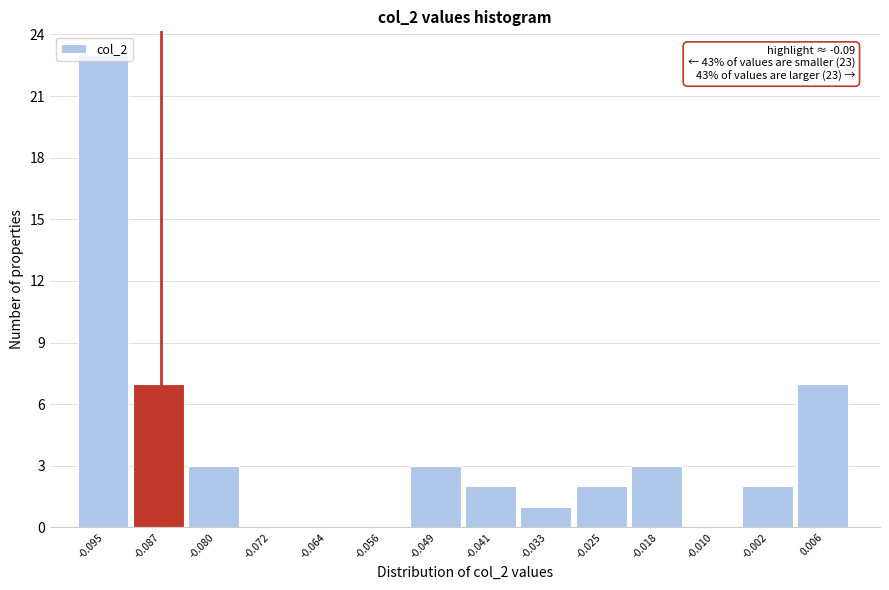

Which range on the x-axis has the tallest bar?

-0.099 to -0.091